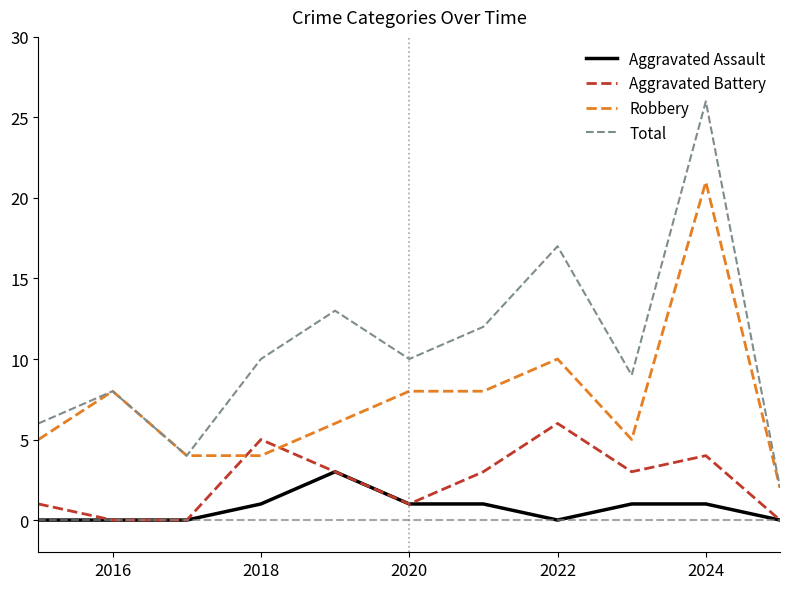

How many interior local peaks does the Total series have?

4